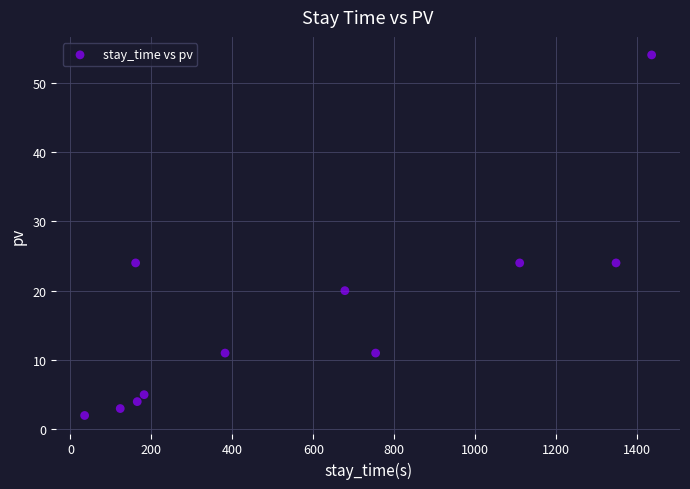

What is the range of X values (max minus min)?

1401